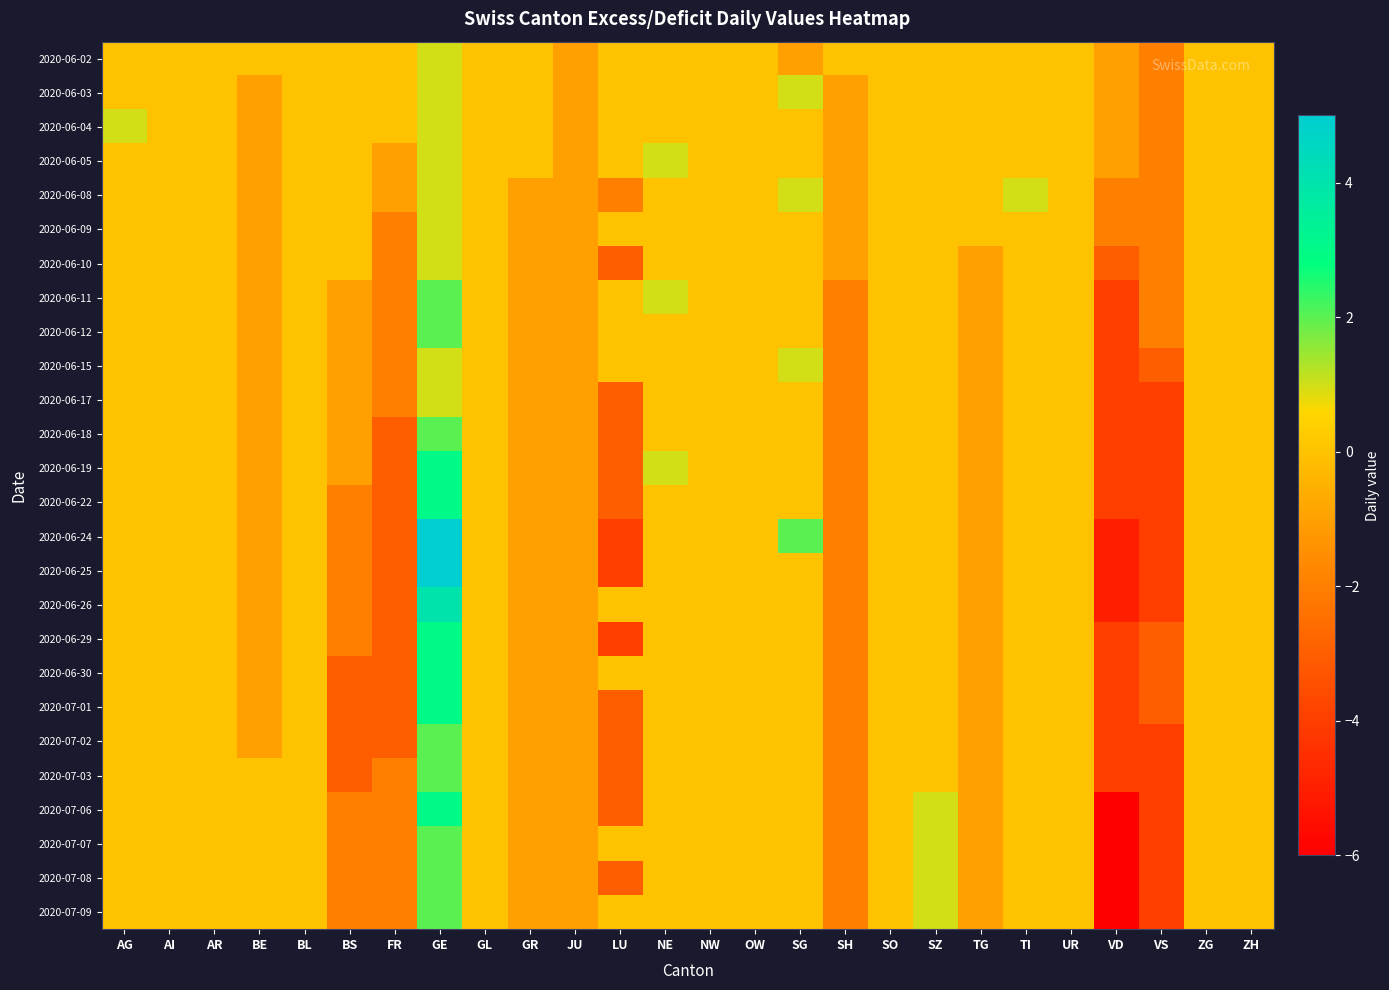

How many categories are shown in the chart?

26